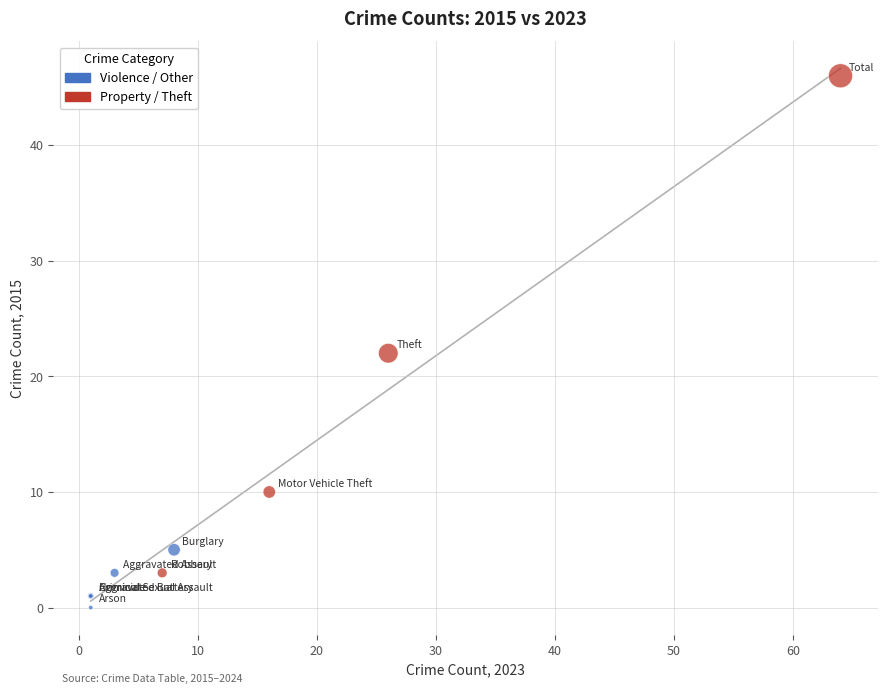

Which series has the widest spread of Y values?

Property / Theft